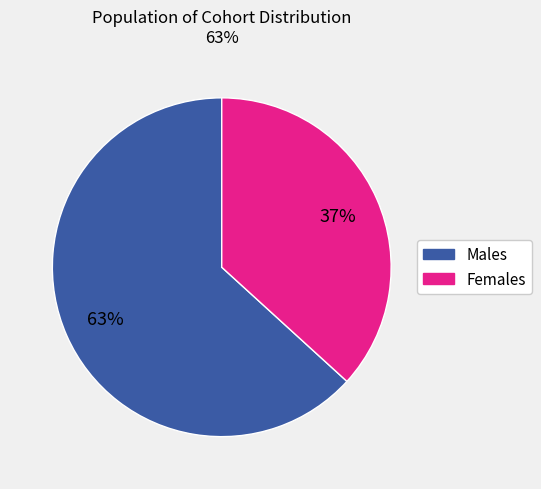

Does any single category account for the majority?

Yes